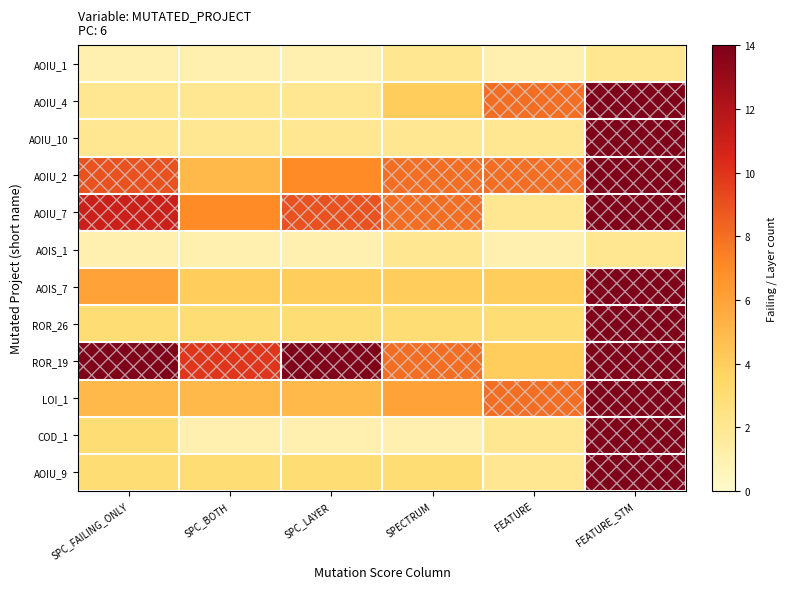

At how many categories does at least one series exceed 24?

1